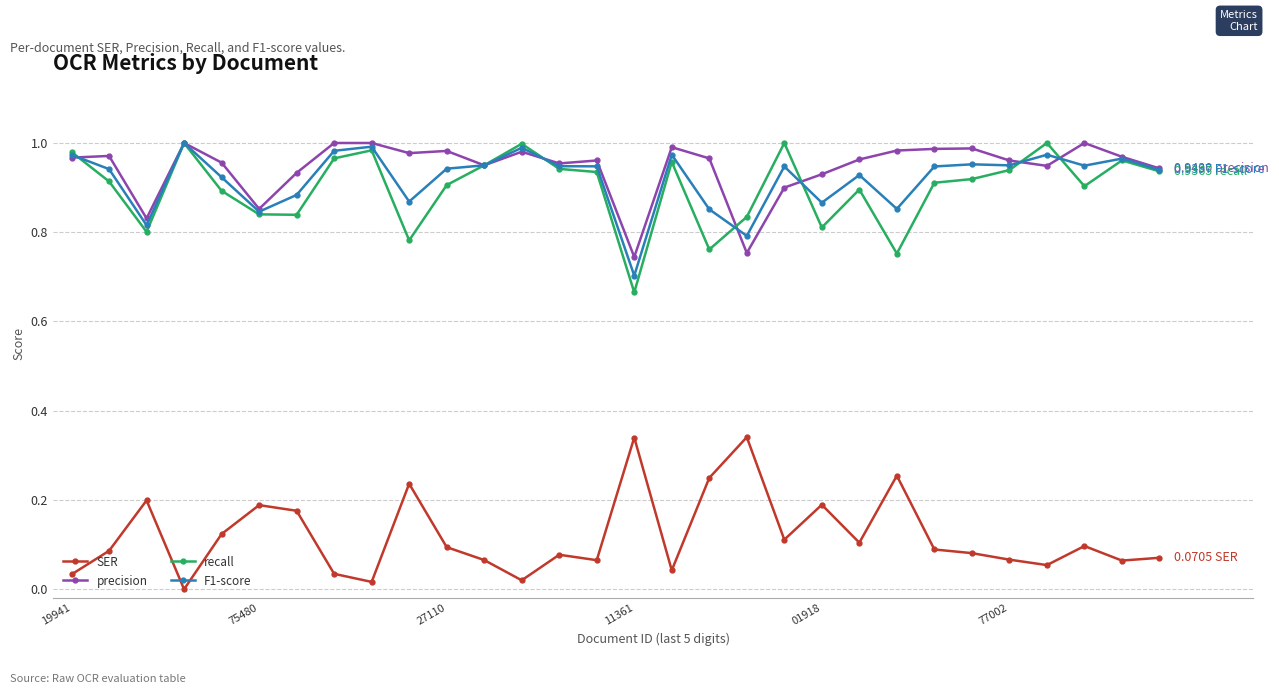

True or false: recall has more than 1 interior local peaks.

True